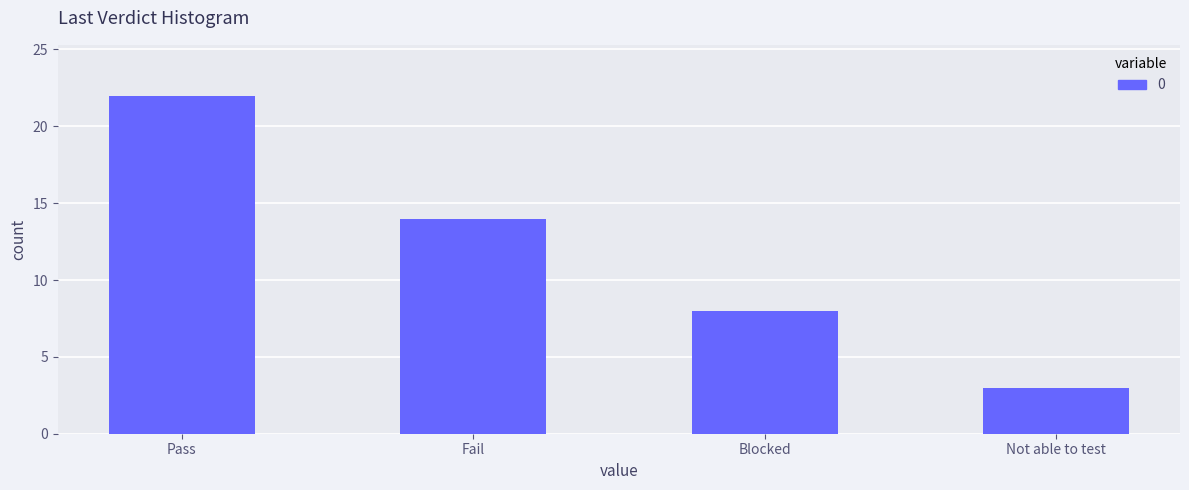

Does the chart contain stacked bars?

No